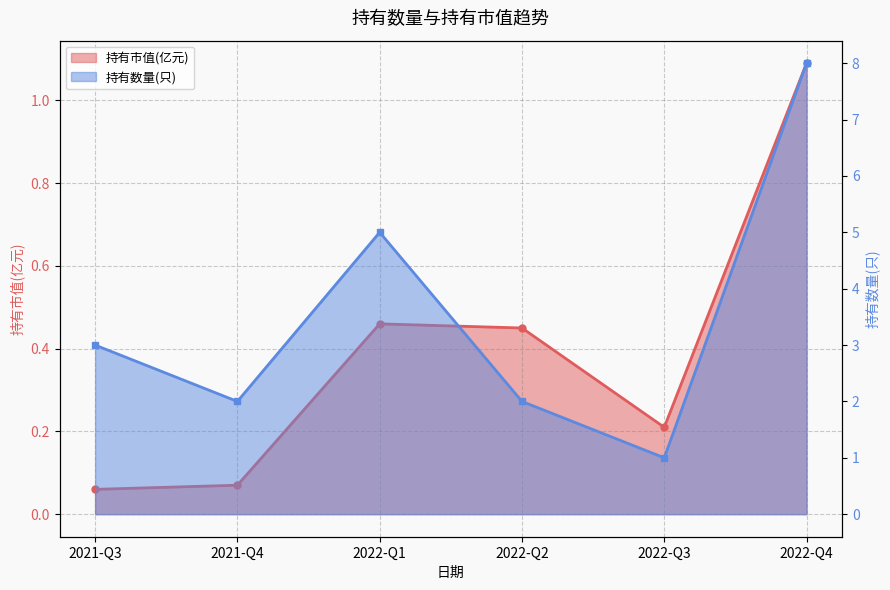

At which category is the sum across all series the highest?

2022-Q4